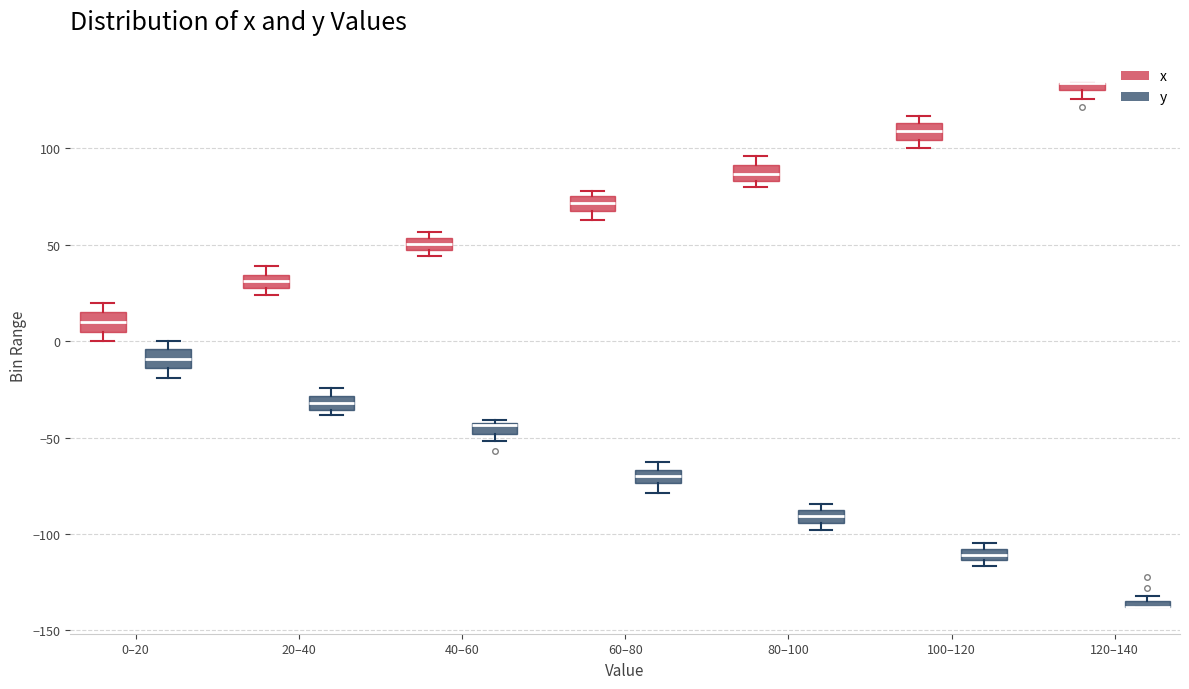

Where is the lower edge of the box for 80–100 (y) on the y-axis? The values are not printed on the chart, so give them approximately, as read against the axis.

-95